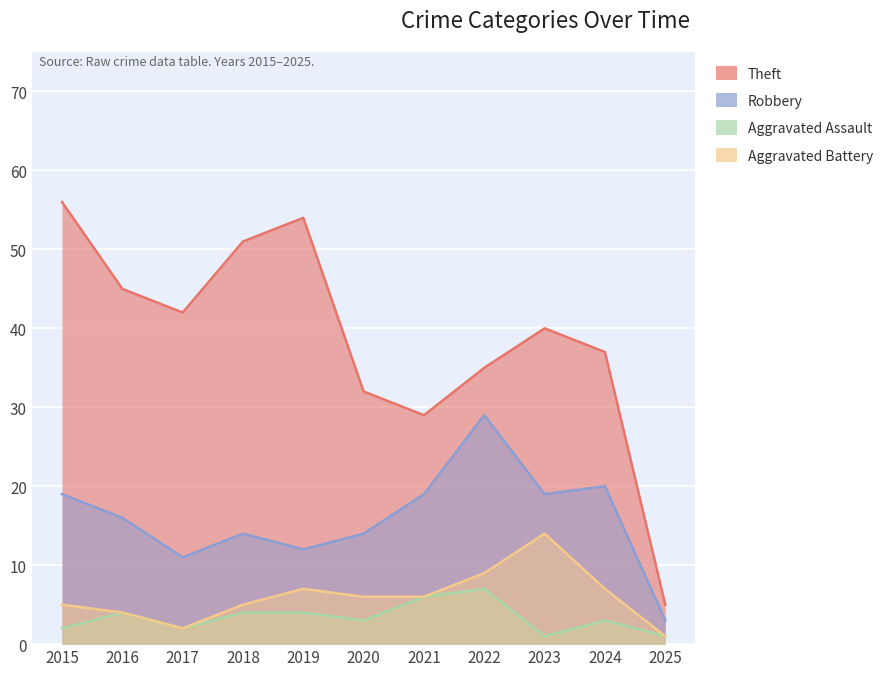

Rank the series at 2015 from lowest to highest value.

Aggravated Assault, Aggravated Battery, Robbery, Theft